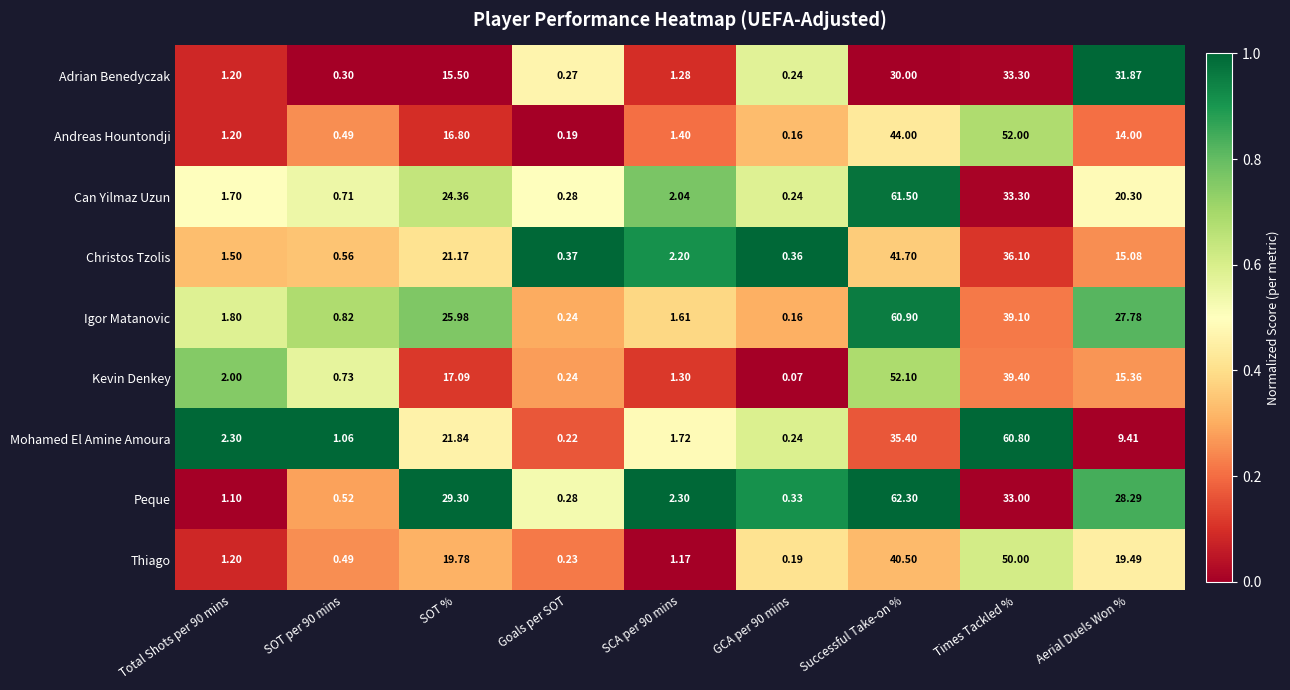

Which series has the largest total across all categories?

Igor Matanovic